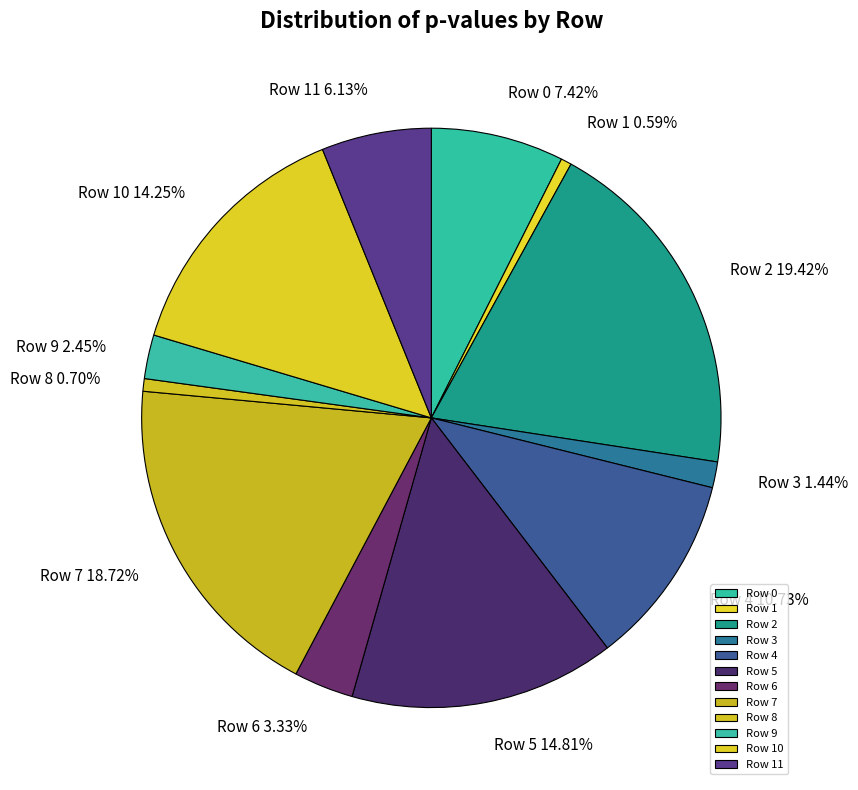

Between Row 8 and Row 9, which is larger?

Row 9